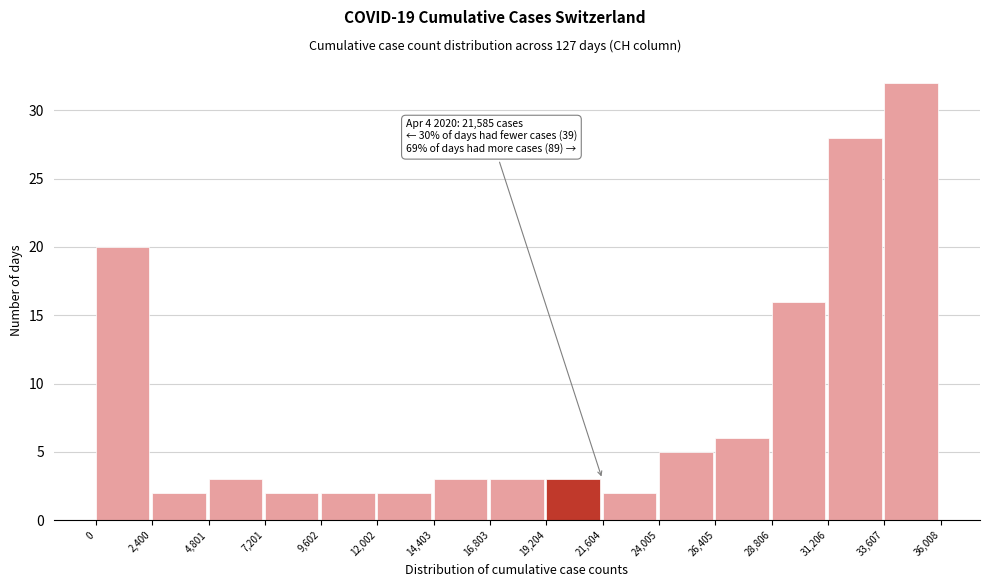

Which range on the x-axis has the tallest bar?

33,607 to 36,008